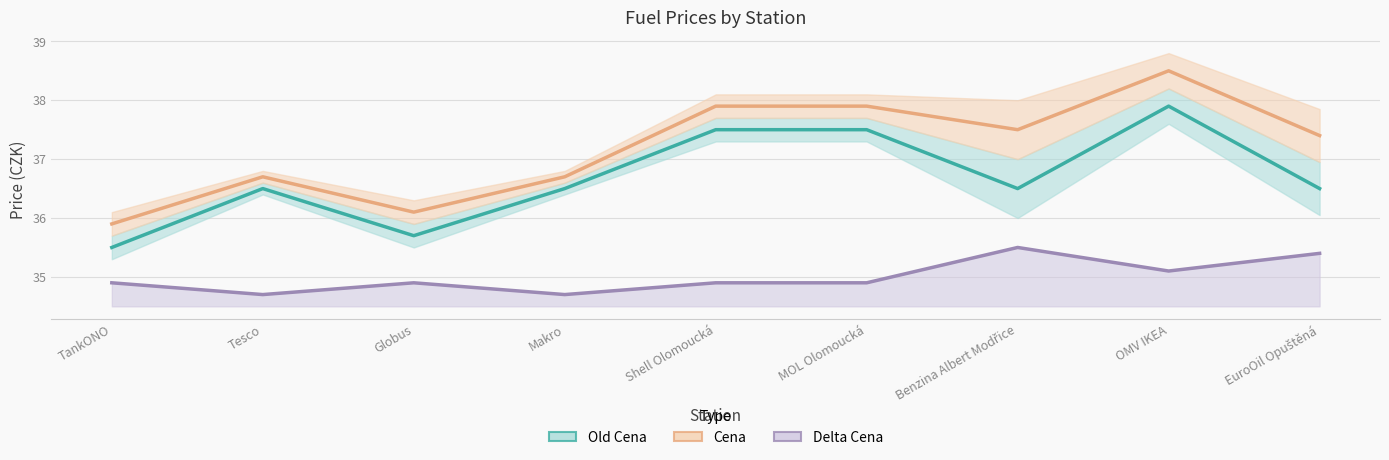

Where does the Cena series first go above 37?

Shell Olomoucká